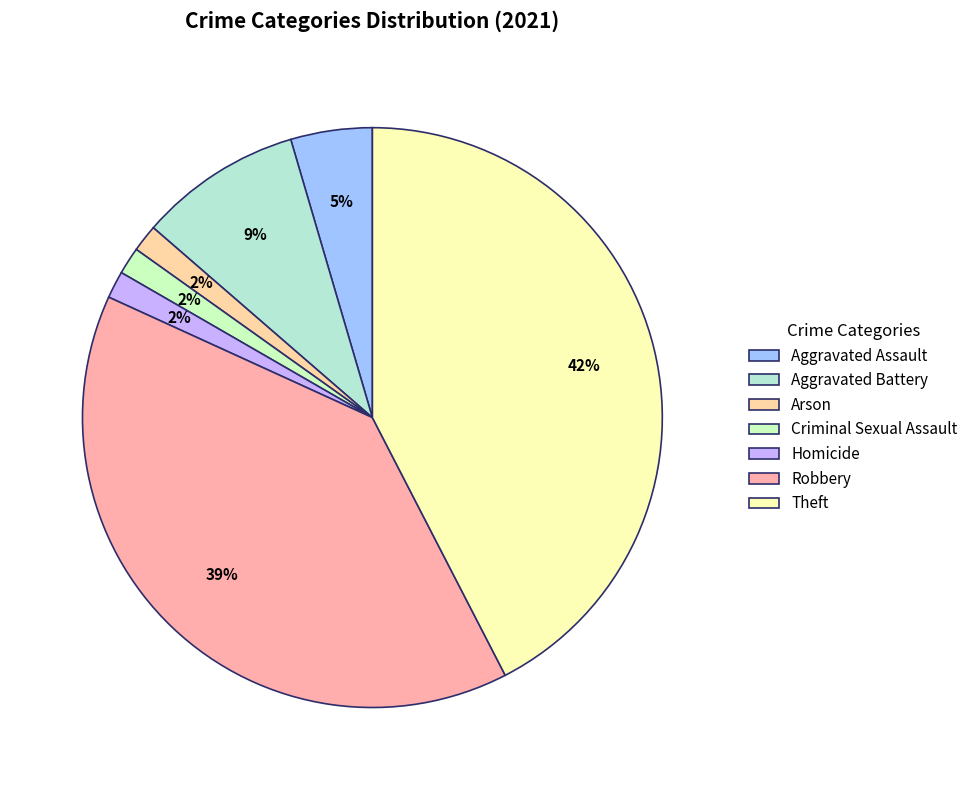

Combined, do Arson and Theft account for over 50%?

No